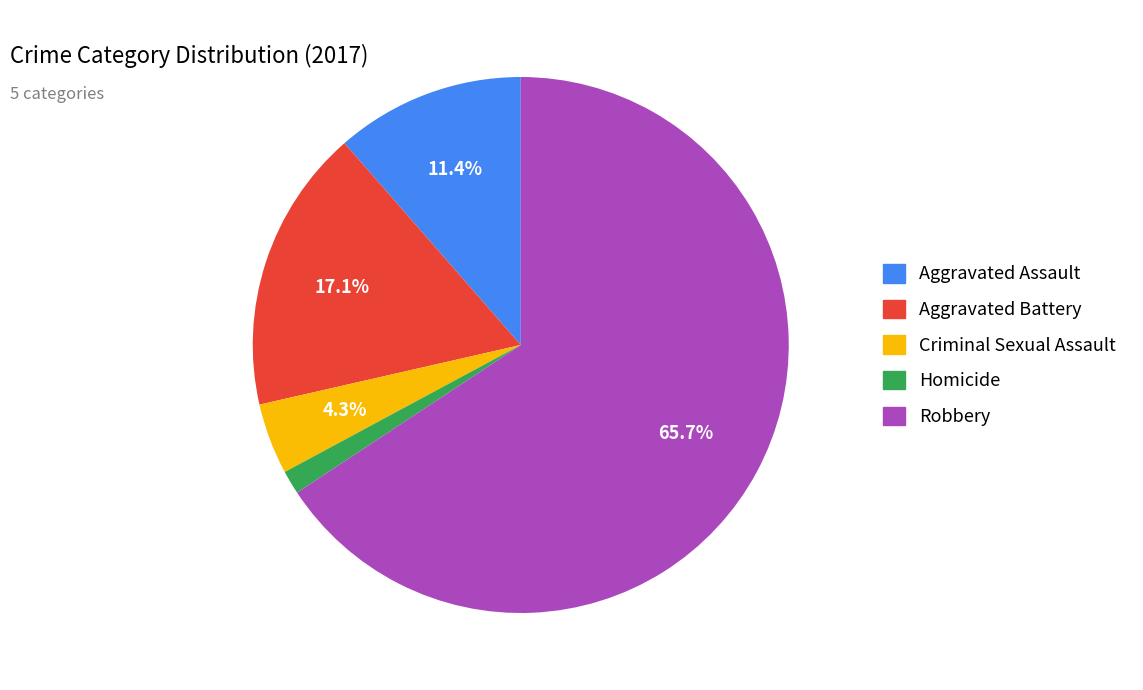

Between Robbery and Aggravated Assault, which is larger?

Robbery